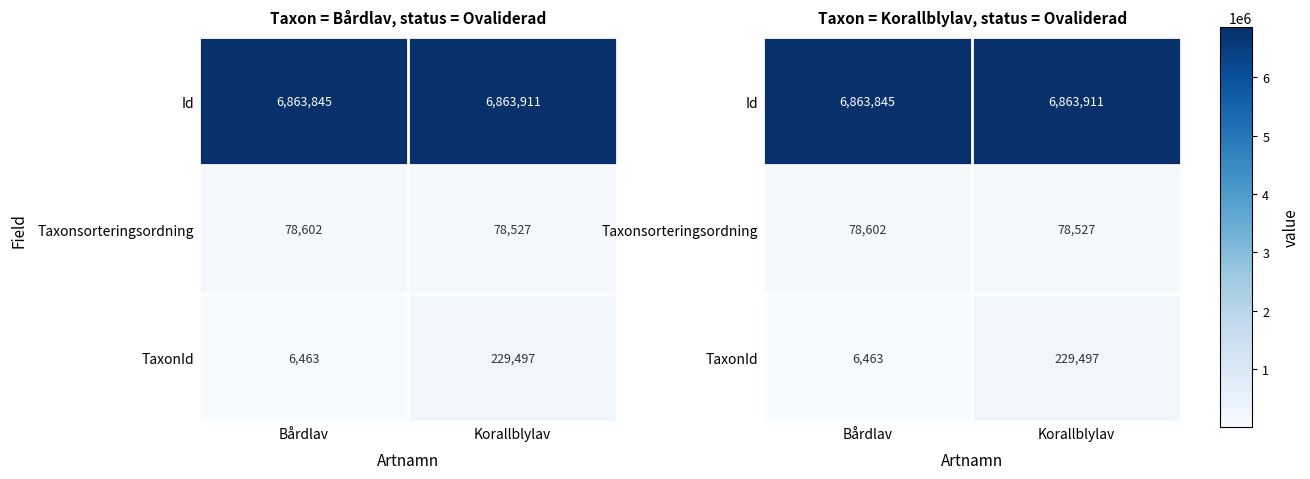

Which series has the largest total across all categories?

Id